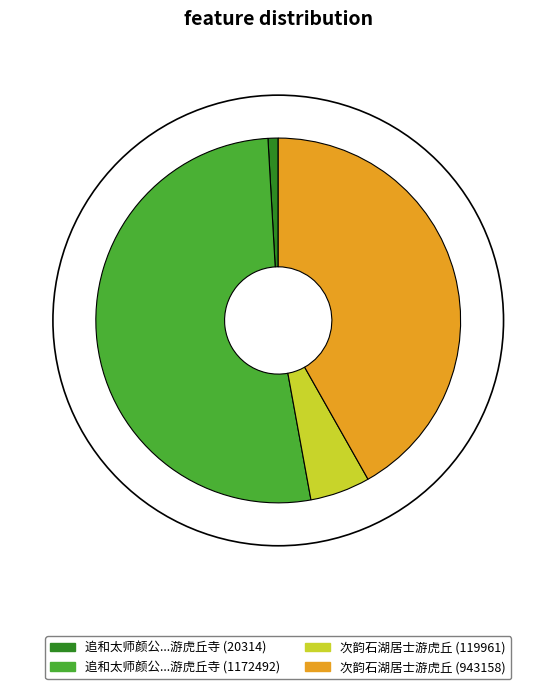

Which category has the biggest portion of the pie?

追和太师颜公...游虎丘寺 (1172492)